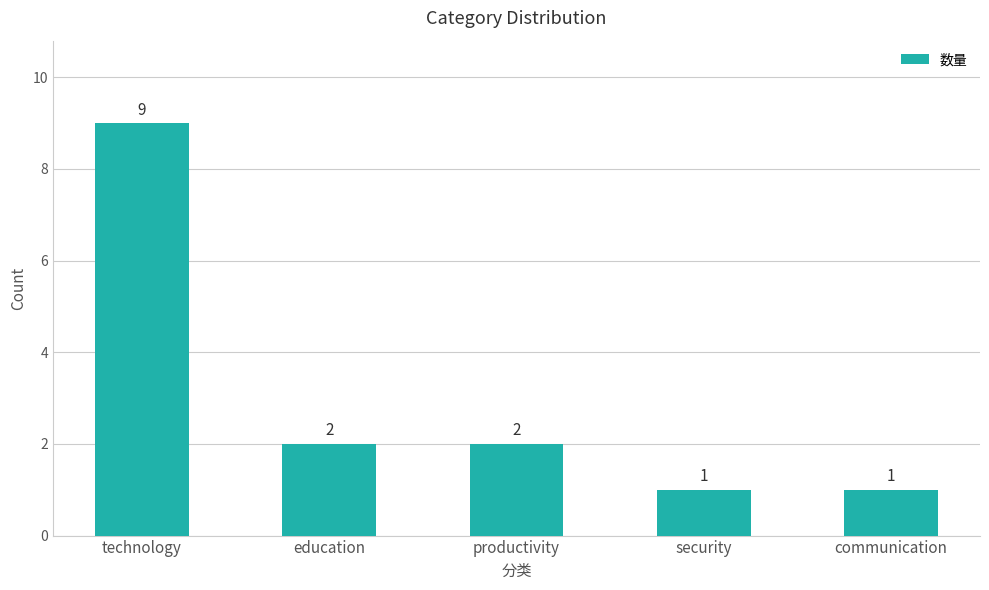

The value at productivity is 2. True or false?

True